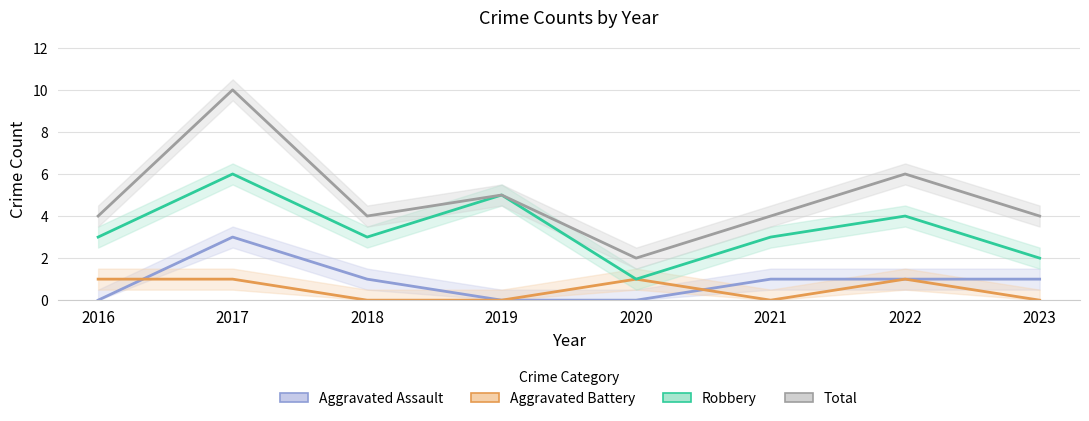

List the labels in order of Aggravated Assault value, largest first.

2017, 2018, 2021, 2022, 2023, 2016, 2019, 2020